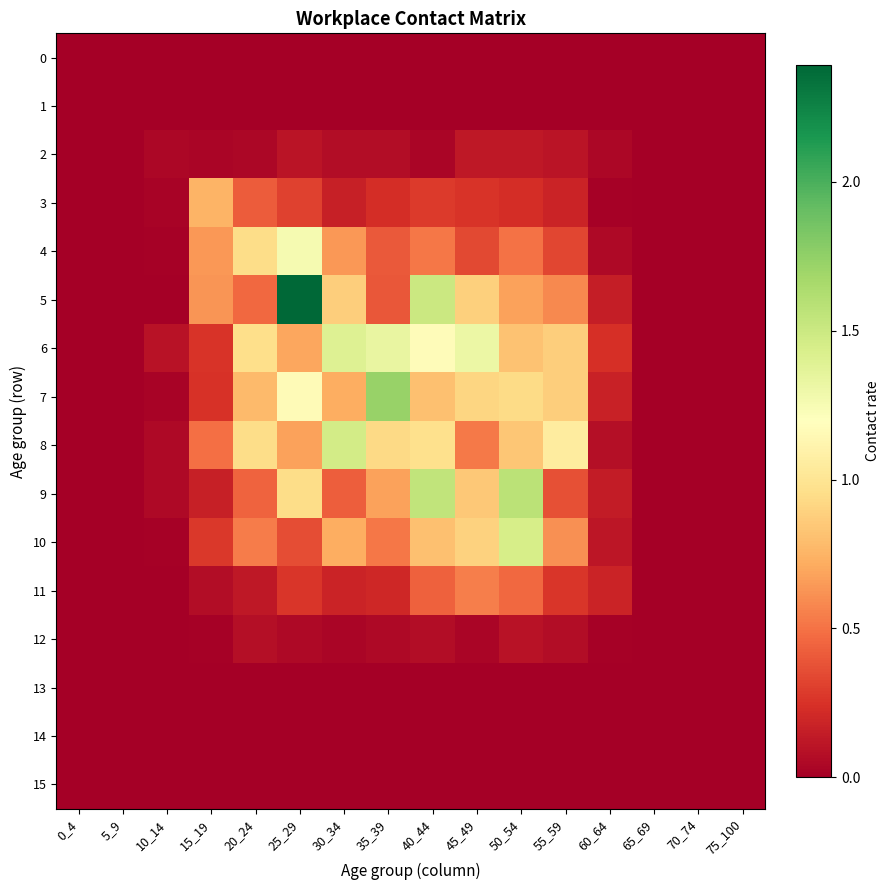

Reading left to right, list all the values displayed in this chart.

0: 0_4=0.0	5_9=0.0	10_14=0.0	15_19=0.0	20_24=0.0	25_29=0.0	30_34=0.0	35_39=0.0	40_44=0.0	45_49=0.0	50_54=0.0	55_59=0.0	60_64=0.0	65_69=0.0	70_74=0.0	75_100=0.0
1: 0_4=0.0	5_9=0.0	10_14=0.0	15_19=0.0	20_24=0.0	25_29=0.0	30_34=0.0	35_39=0.0	40_44=0.0	45_49=0.0	50_54=0.0	55_59=0.0	60_64=0.0	65_69=0.0	70_74=0.0	75_100=0.0
2: 0_4=0.0	5_9=0.0	10_14=0.0	15_19=0.0	20_24=0.0	25_29=0.1	30_34=0.1	35_39=0.1	40_44=0.0	45_49=0.1	50_54=0.1	55_59=0.1	60_64=0.0	65_69=0.0	70_74=0.0	75_100=0.0
3: 0_4=0.0	5_9=0.0	10_14=0.0	15_19=0.7	20_24=0.4	25_29=0.3	30_34=0.2	35_39=0.2	40_44=0.3	45_49=0.3	50_54=0.2	55_59=0.2	60_64=0.0	65_69=0.0	70_74=0.0	75_100=0.0
4: 0_4=0.0	5_9=0.0	10_14=0.0	15_19=0.6	20_24=1.0	25_29=1.3	30_34=0.6	35_39=0.4	40_44=0.5	45_49=0.3	50_54=0.5	55_59=0.3	60_64=0.1	65_69=0.0	70_74=0.0	75_100=0.0
5: 0_4=0.0	5_9=0.0	10_14=0.0	15_19=0.6	20_24=0.5	25_29=2.4	30_34=0.9	35_39=0.4	40_44=1.5	45_49=0.9	50_54=0.7	55_59=0.6	60_64=0.2	65_69=0.0	70_74=0.0	75_100=0.0
6: 0_4=0.0	5_9=0.0	10_14=0.1	15_19=0.3	20_24=1.0	25_29=0.7	30_34=1.4	35_39=1.3	40_44=1.2	45_49=1.3	50_54=0.8	55_59=0.9	60_64=0.2	65_69=0.0	70_74=0.0	75_100=0.0
7: 0_4=0.0	5_9=0.0	10_14=0.0	15_19=0.2	20_24=0.8	25_29=1.2	30_34=0.7	35_39=1.7	40_44=0.8	45_49=0.9	50_54=0.9	55_59=0.9	60_64=0.2	65_69=0.0	70_74=0.0	75_100=0.0
8: 0_4=0.0	5_9=0.0	10_14=0.1	15_19=0.5	20_24=0.9	25_29=0.7	30_34=1.5	35_39=0.9	40_44=1.0	45_49=0.5	50_54=0.8	55_59=1.1	60_64=0.1	65_69=0.0	70_74=0.0	75_100=0.0
9: 0_4=0.0	5_9=0.0	10_14=0.0	15_19=0.2	20_24=0.4	25_29=1.0	30_34=0.4	35_39=0.7	40_44=1.5	45_49=0.8	50_54=1.6	55_59=0.4	60_64=0.1	65_69=0.0	70_74=0.0	75_100=0.0
10: 0_4=0.0	5_9=0.0	10_14=0.0	15_19=0.3	20_24=0.5	25_29=0.4	30_34=0.7	35_39=0.5	40_44=0.8	45_49=0.9	50_54=1.4	55_59=0.6	60_64=0.1	65_69=0.0	70_74=0.0	75_100=0.0
11: 0_4=0.0	5_9=0.0	10_14=0.0	15_19=0.1	20_24=0.1	25_29=0.3	30_34=0.2	35_39=0.2	40_44=0.4	45_49=0.6	50_54=0.5	55_59=0.3	60_64=0.2	65_69=0.0	70_74=0.0	75_100=0.0
12: 0_4=0.0	5_9=0.0	10_14=0.0	15_19=0.0	20_24=0.1	25_29=0.1	30_34=0.0	35_39=0.1	40_44=0.1	45_49=0.0	50_54=0.1	55_59=0.1	60_64=0.0	65_69=0.0	70_74=0.0	75_100=0.0
13: 0_4=0.0	5_9=0.0	10_14=0.0	15_19=0.0	20_24=0.0	25_29=0.0	30_34=0.0	35_39=0.0	40_44=0.0	45_49=0.0	50_54=0.0	55_59=0.0	60_64=0.0	65_69=0.0	70_74=0.0	75_100=0.0
14: 0_4=0.0	5_9=0.0	10_14=0.0	15_19=0.0	20_24=0.0	25_29=0.0	30_34=0.0	35_39=0.0	40_44=0.0	45_49=0.0	50_54=0.0	55_59=0.0	60_64=0.0	65_69=0.0	70_74=0.0	75_100=0.0
15: 0_4=0.0	5_9=0.0	10_14=0.0	15_19=0.0	20_24=0.0	25_29=0.0	30_34=0.0	35_39=0.0	40_44=0.0	45_49=0.0	50_54=0.0	55_59=0.0	60_64=0.0	65_69=0.0	70_74=0.0	75_100=0.0